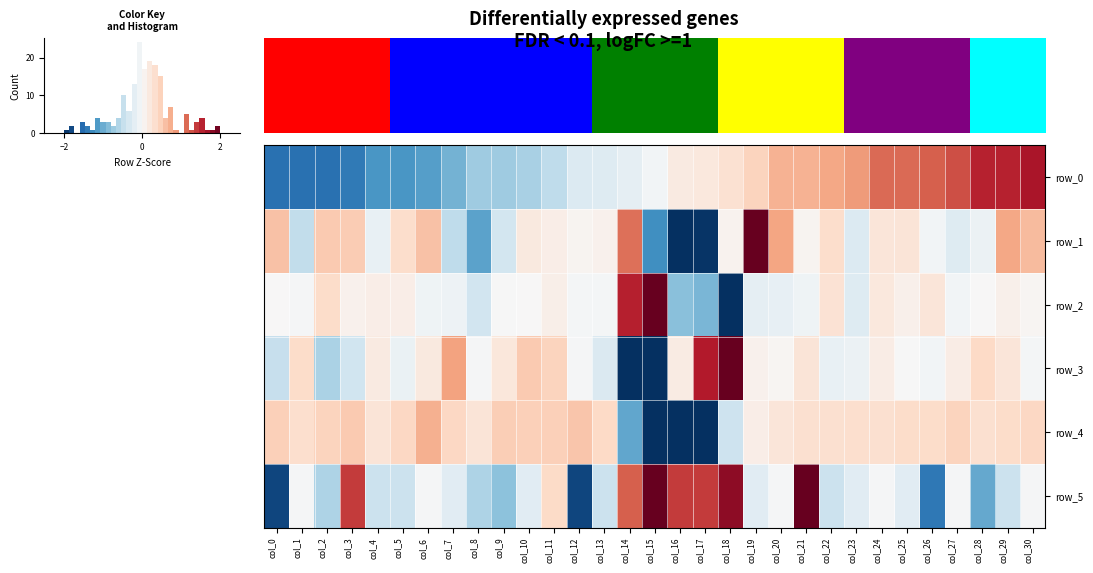

Reading left to right, extract all data points from this chart.

row_0: -1.5	-1.5	-1.5	-1.4	-1.2	-1.2	-1.1	-0.9	-0.7	-0.7	-0.6	-0.5	-0.3	-0.3	-0.2	-0.1	0.2	0.2	0.3	0.4	0.7	0.7	0.8	0.9	1.1	1.1	1.2	1.3	1.5	1.5	1.6
row_1: 0.6	-0.5	0.5	0.5	-0.1	0.4	0.6	-0.5	-1.1	-0.4	0.2	0.1	0.1	0.1	1.1	-1.2	-3.5	-2.0	0.1	2.6	0.8	0.1	0.4	-0.3	0.2	0.3	-0.0	-0.3	-0.1	0.8	0.6
row_2: 0.0	-0.0	0.4	0.1	0.1	0.1	-0.1	-0.1	-0.4	-0.0	0.0	0.1	-0.0	-0.0	1.6	3.5	-0.8	-0.9	-3.7	-0.2	-0.2	-0.1	0.3	-0.3	0.2	0.1	0.2	-0.1	0.0	0.1	0.0
row_3: -0.5	0.4	-0.6	-0.4	0.2	-0.1	0.2	0.8	-0.0	0.2	0.5	0.4	-0.0	-0.3	-3.8	-2.3	0.2	1.6	2.5	0.1	0.0	0.3	-0.1	-0.1	0.1	-0.0	-0.1	0.1	0.4	0.2	-0.0
row_4: 0.5	0.3	0.4	0.5	0.3	0.4	0.7	0.4	0.3	0.5	0.5	0.5	0.5	0.4	-1.0	-3.0	-3.1	-2.6	-0.4	0.1	0.2	0.3	0.3	0.3	0.3	0.4	0.4	0.4	0.3	0.4	0.4
row_5: -1.8	-0.0	-0.6	1.4	-0.4	-0.4	-0.0	-0.2	-0.6	-0.8	-0.2	0.4	-1.8	-0.4	1.2	2.0	1.4	1.4	1.8	-0.2	-0.0	2.0	-0.4	-0.2	-0.0	-0.2	-1.4	-0.0	-1.0	-0.4	-0.0